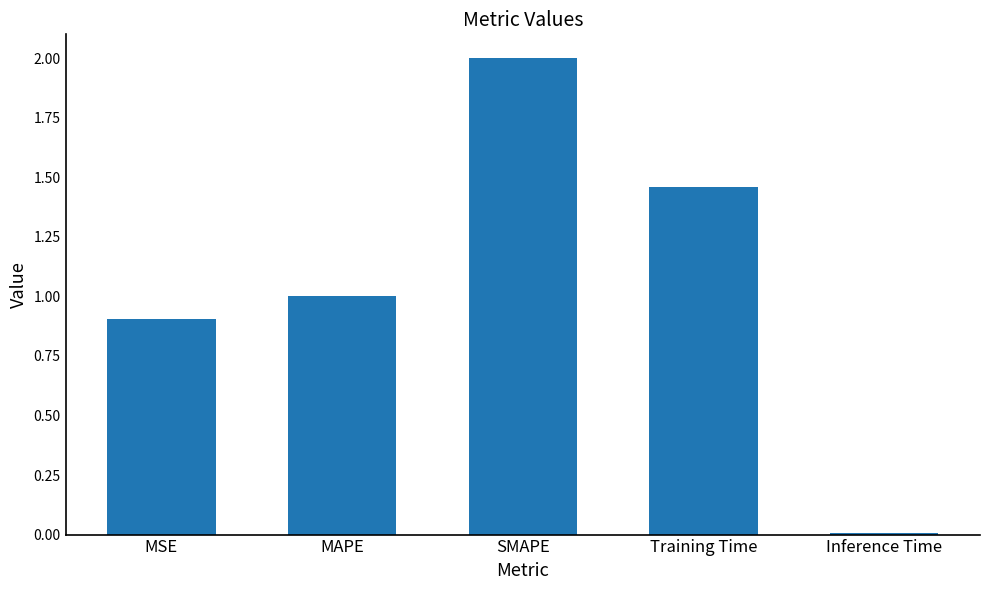

Rank the categories by value from highest to lowest.

SMAPE, Training Time, MAPE, MSE, Inference Time